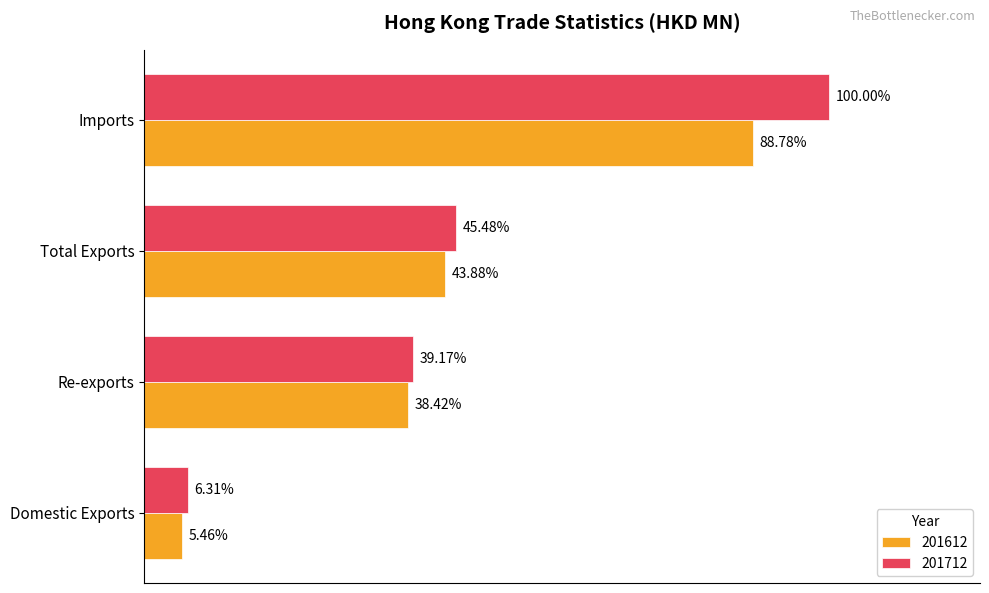

Rank the series by their average value, from highest to lowest.

201712, 201612